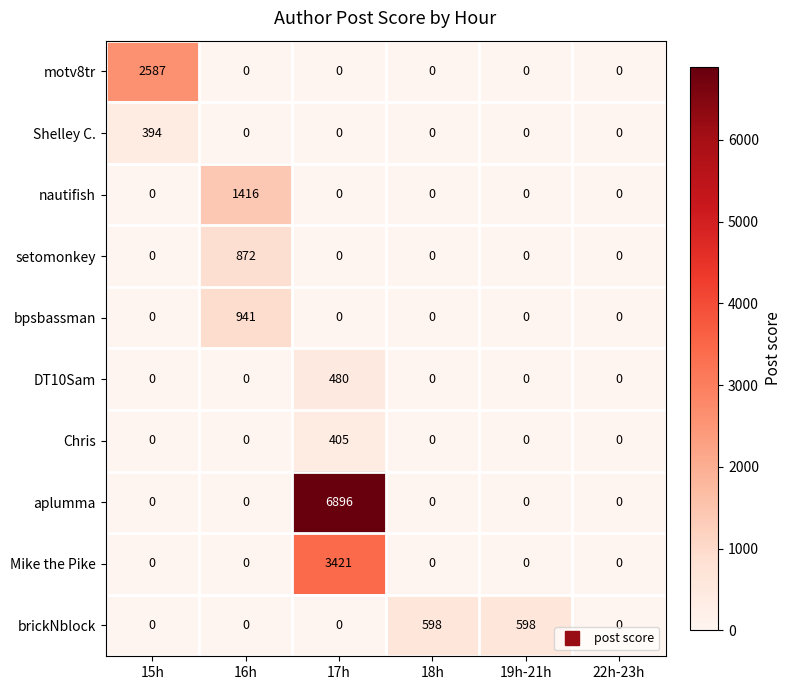

The Chris series shows 175 at 15h. True or false?

False